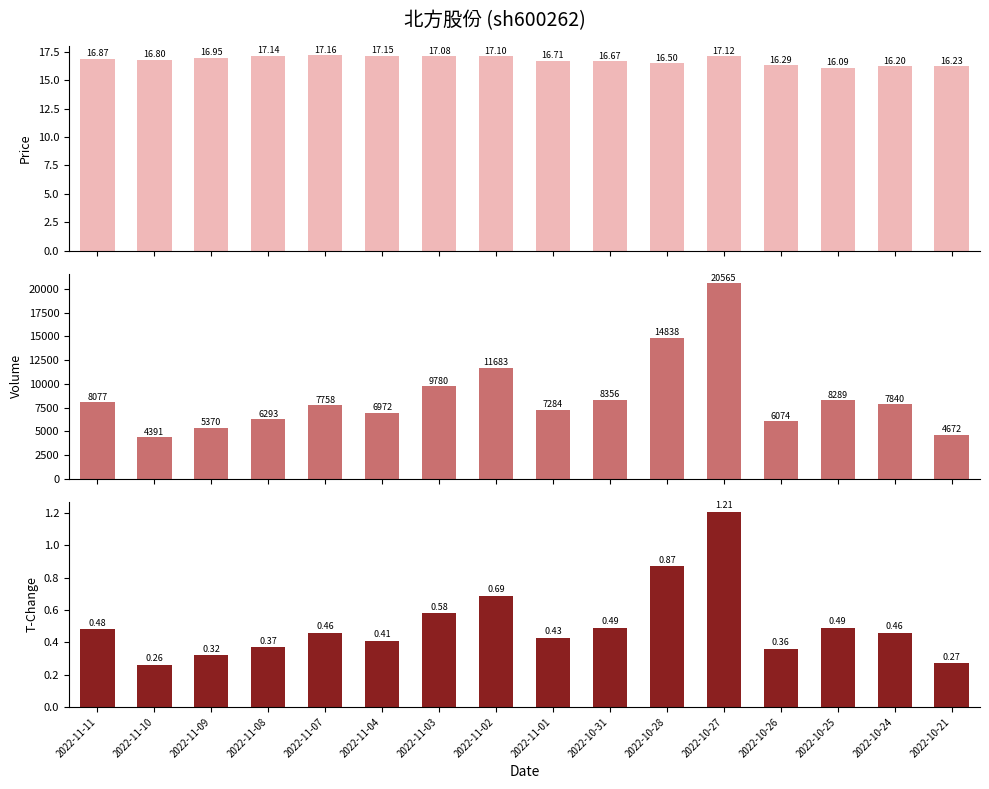

Which series has the largest total across all categories?

volume